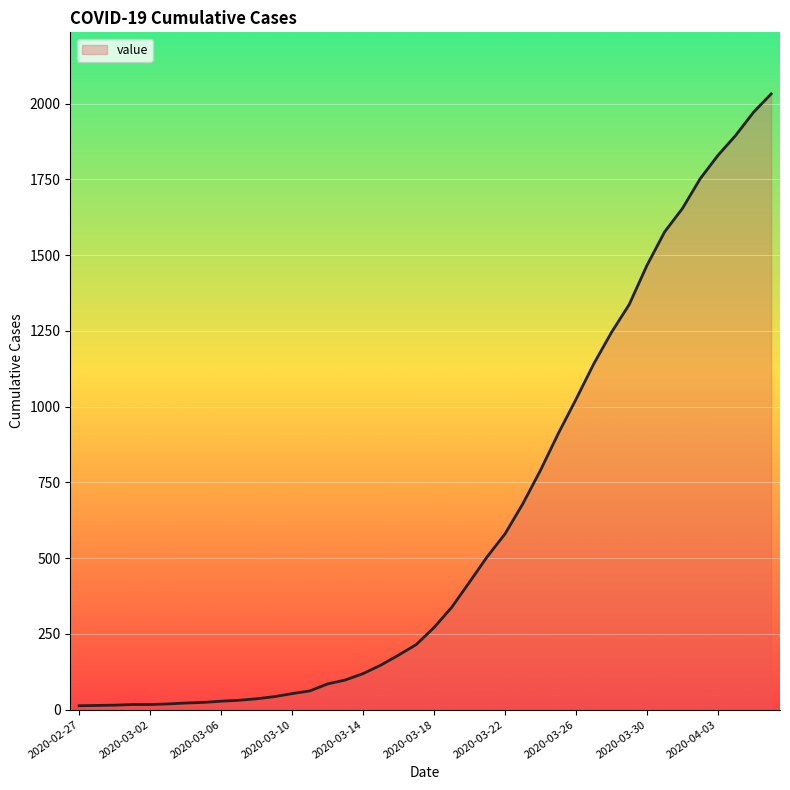

What is the maximum value shown in the chart?

2032